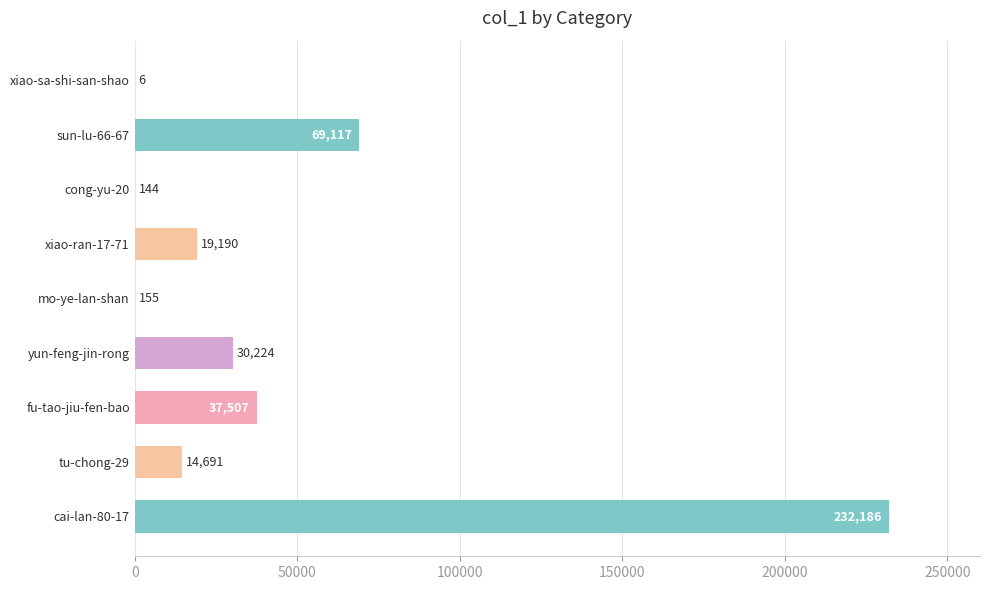

Reading top to bottom, extract all data points from this chart.

xiao-sa-shi-san-shao=6	sun-lu-66-67=69117	cong-yu-20=144	xiao-ran-17-71=19190	mo-ye-lan-shan=155	yun-feng-jin-rong=30224	fu-tao-jiu-fen-bao=37507	tu-chong-29=14691	cai-lan-80-17=232186